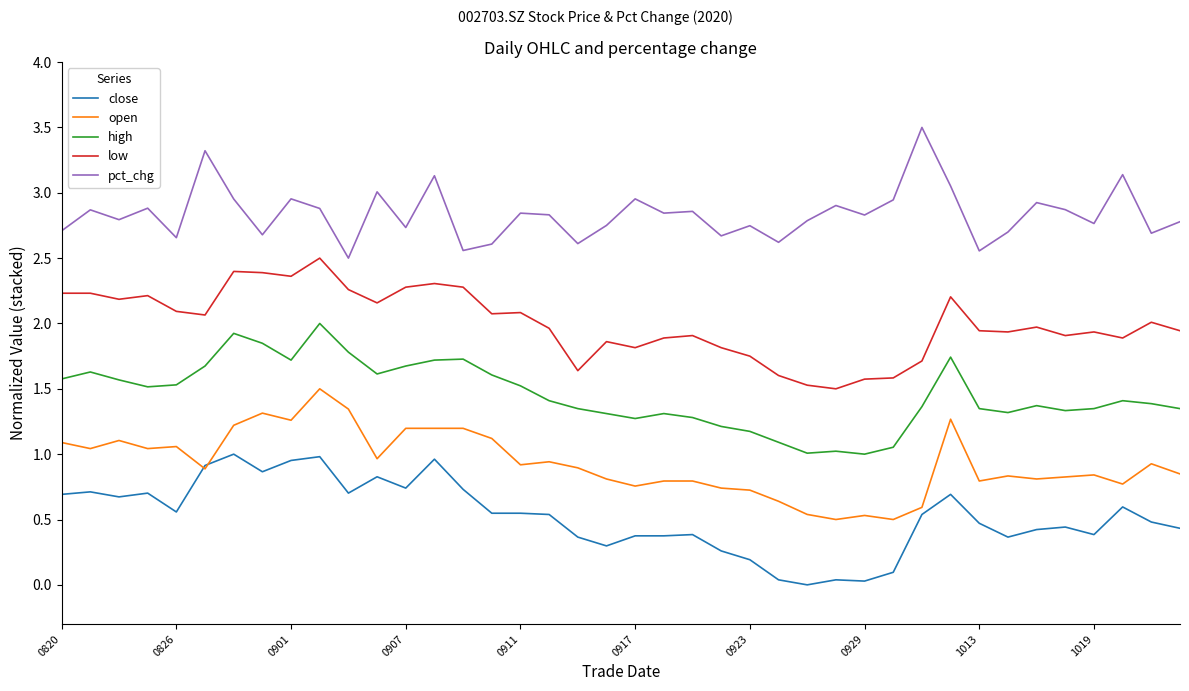

Which series has the largest total across all categories?

pct_chg